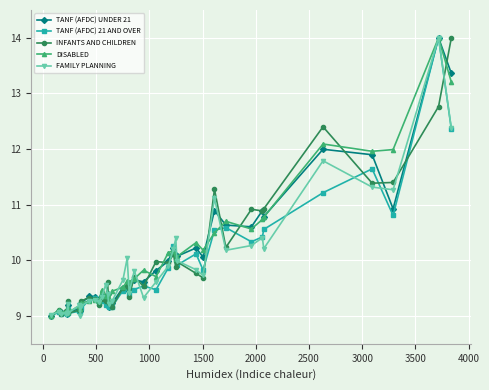

True or false: TANF (AFDC) UNDER 21 has more than 1 interior local peaks.

True